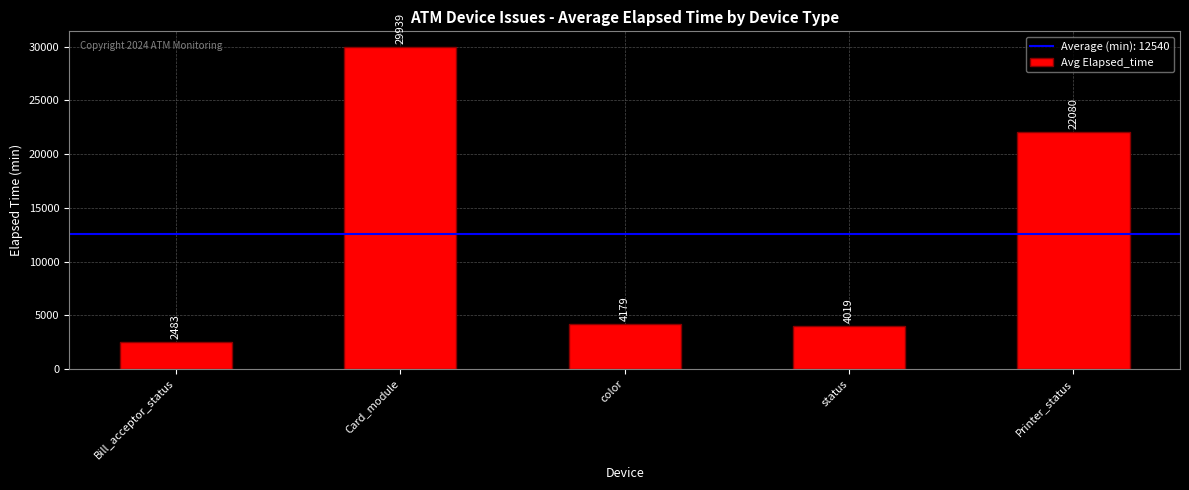

What is the value of the 2nd bar from the left?

29939